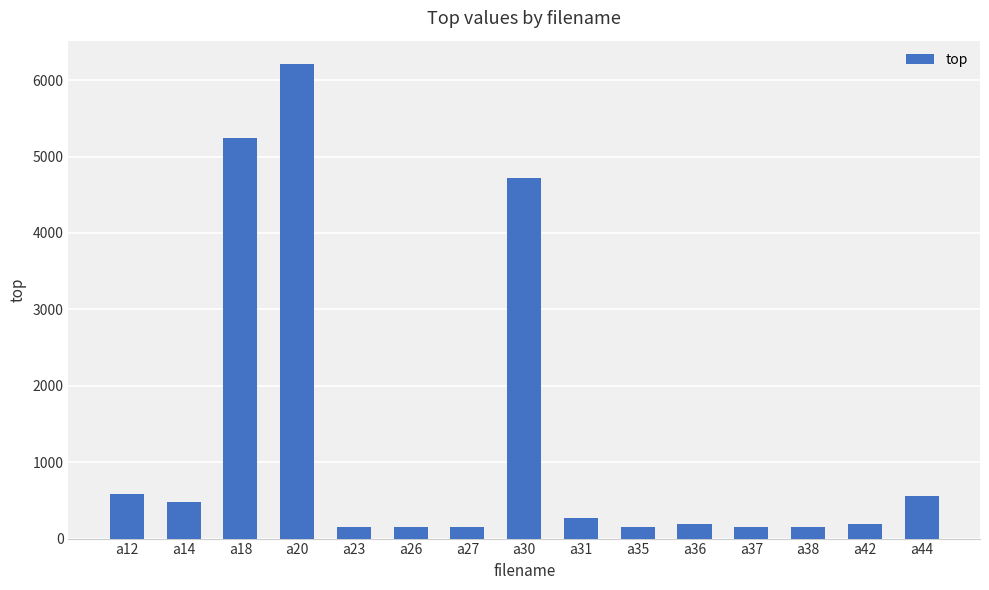

What is the value of the 7th bar from the left?

153